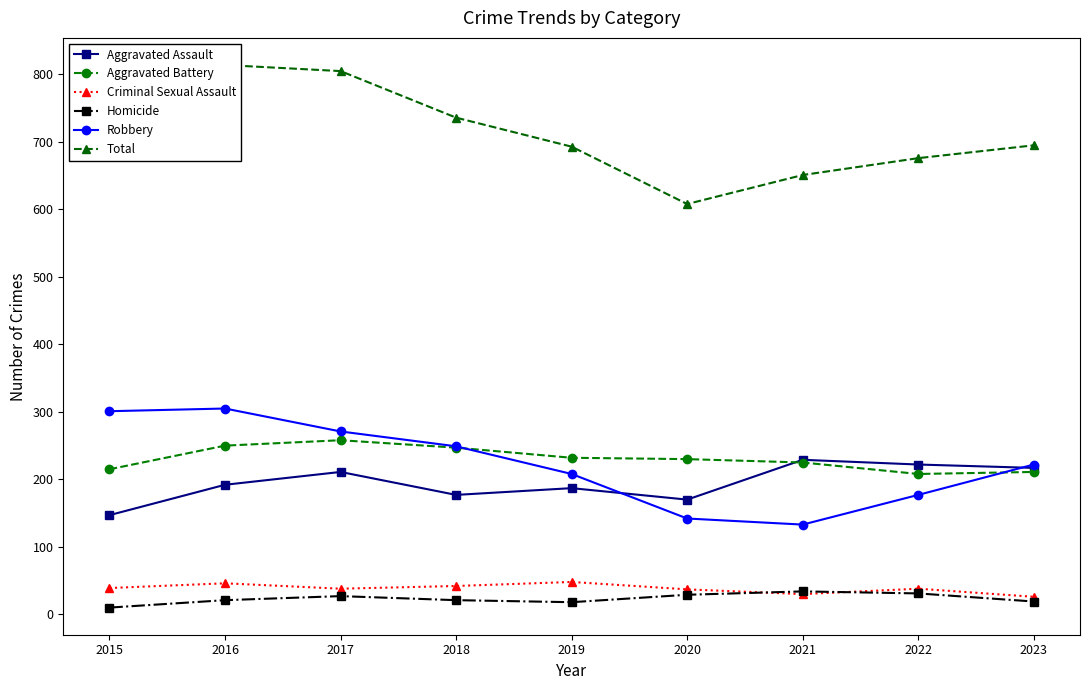

What is the value of the Criminal Sexual Assault point at the 5th from the left?

48